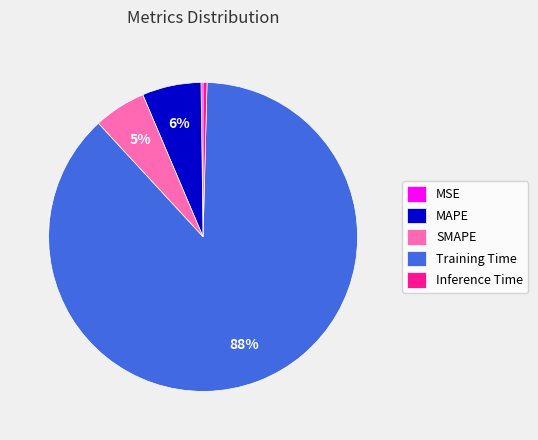

To the nearest percent, what is the average slice percentage?

20%